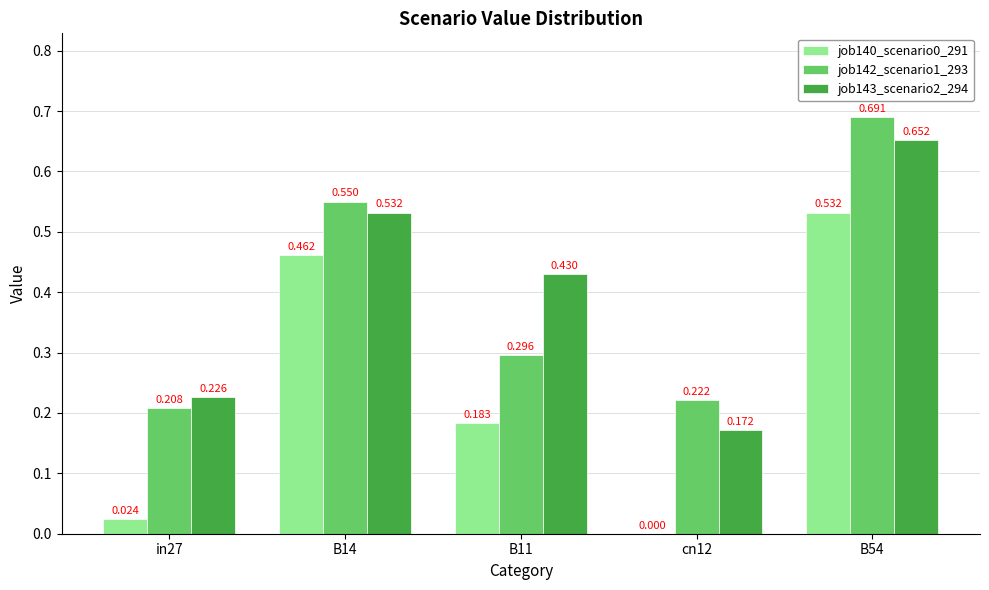

Are the bars horizontal?

No